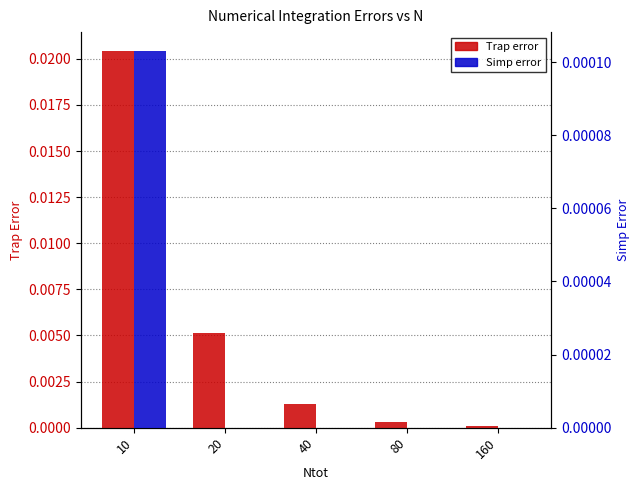

Rank the series by their average value, from highest to lowest.

Trap error, Simp error